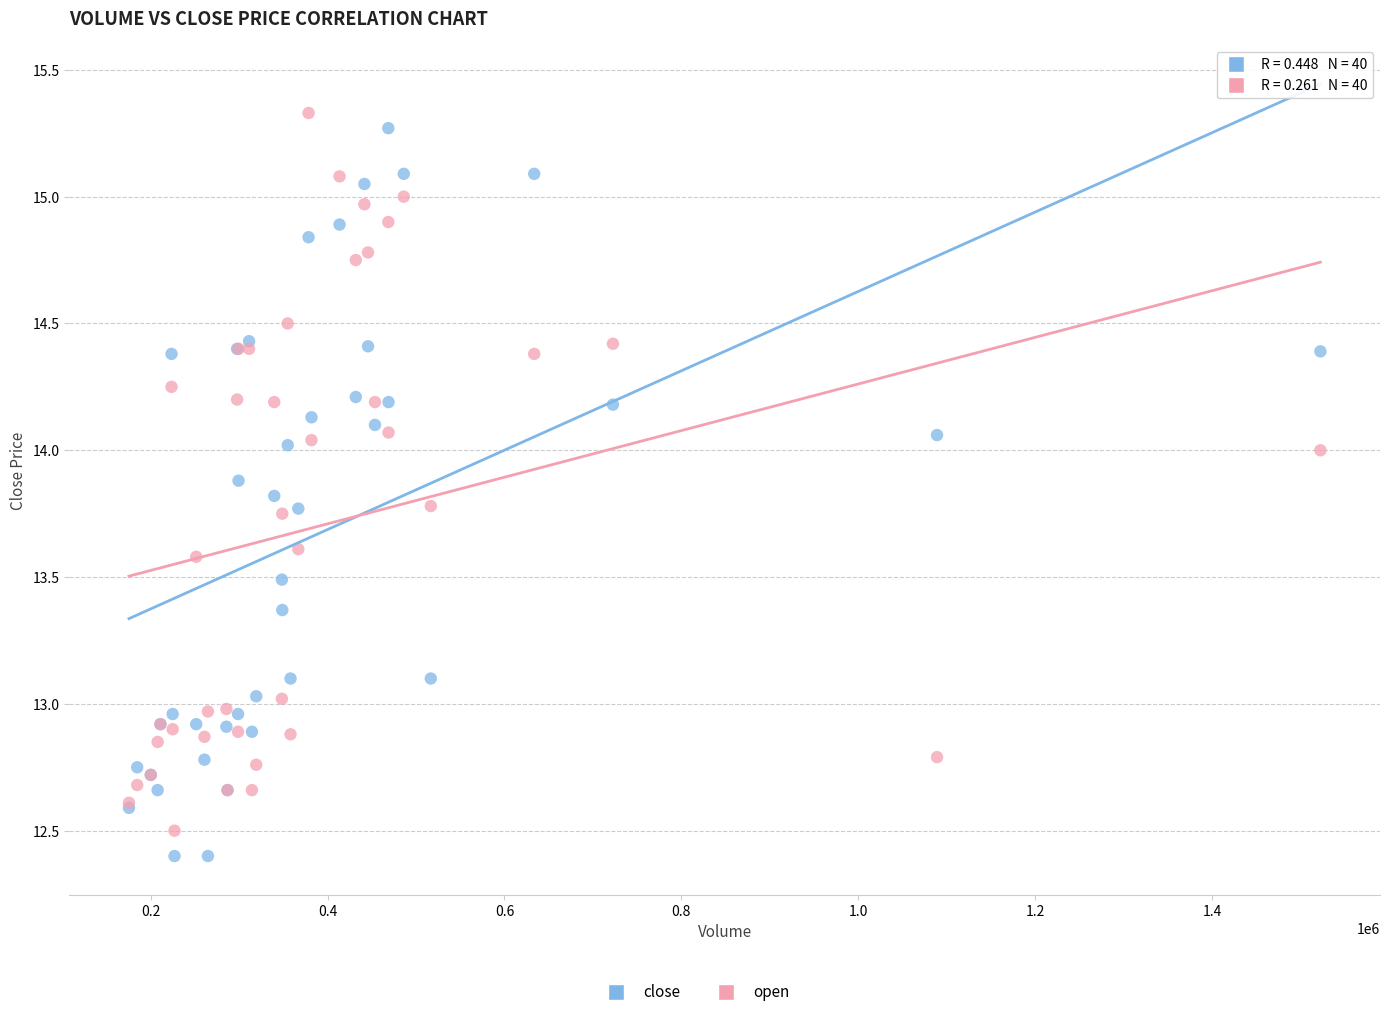

What is the X range (max minus min) for the scatter plot?

1346799.9